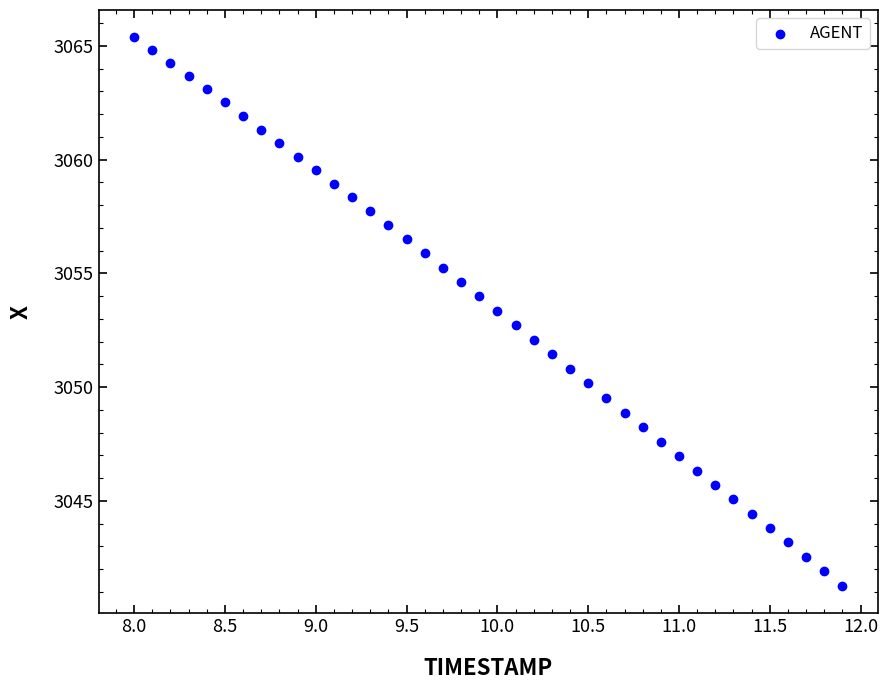

What is the range of X values (max minus min)?

3.9